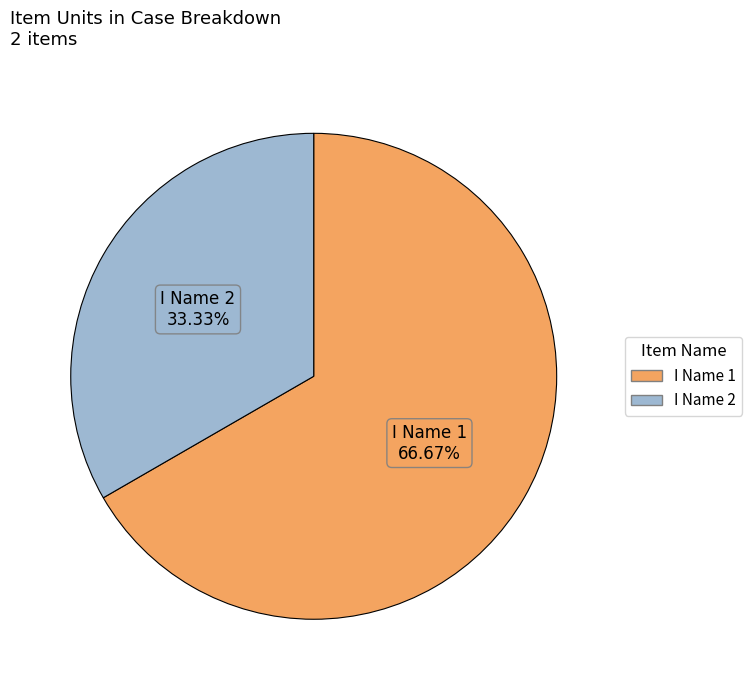

What is the majority slice?

I Name 1